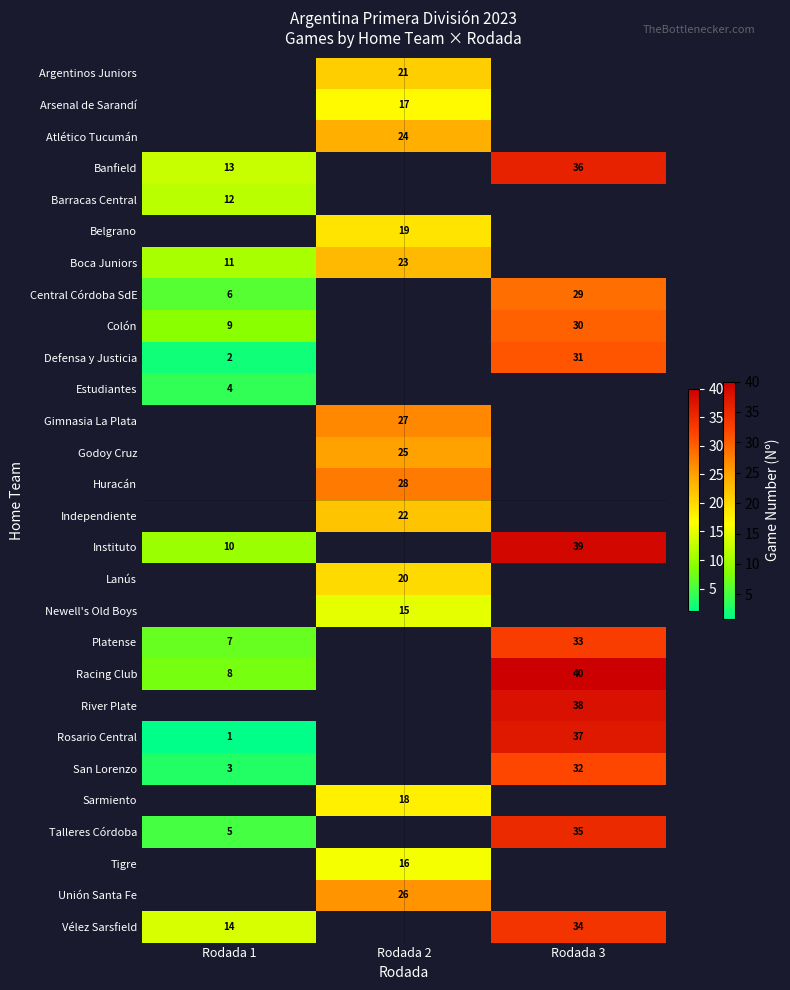

What is the sum of the Boca Juniors values at Rodada 2 and Rodada 1?

34